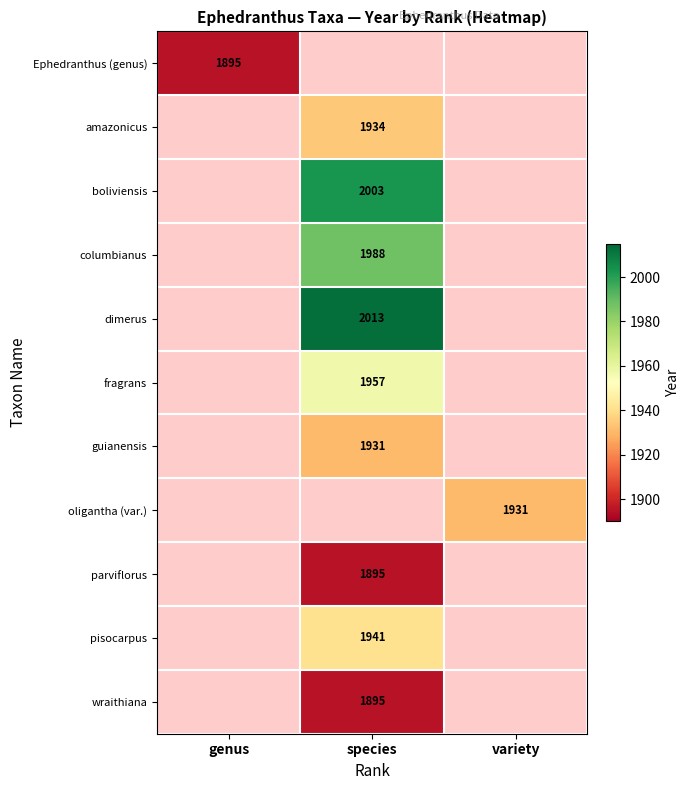

How many series are shown in this chart?

11